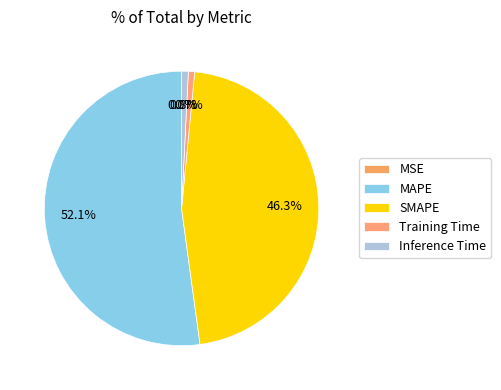

What percentage is NOT represented by Inference Time?

99.2%